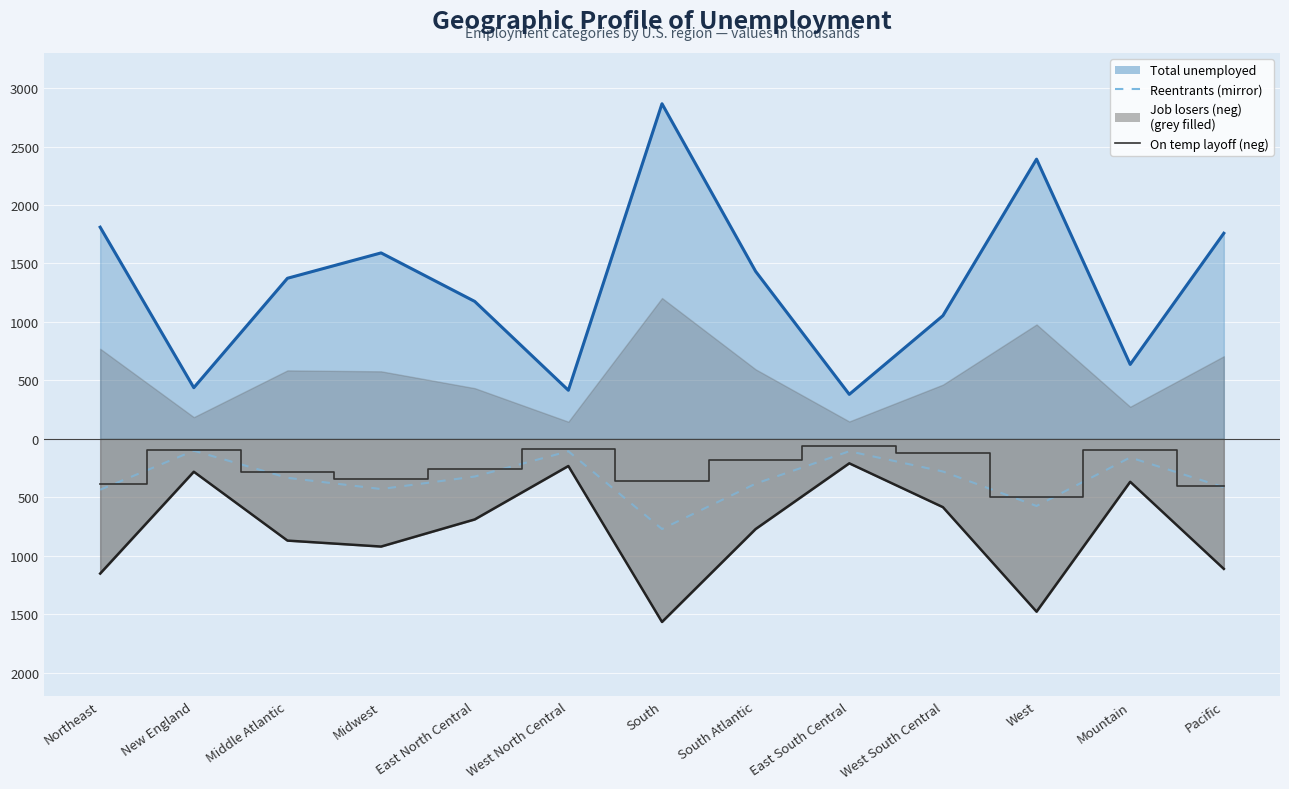

What is the difference between the Reentrants (mirror) values at South Atlantic and South?

388